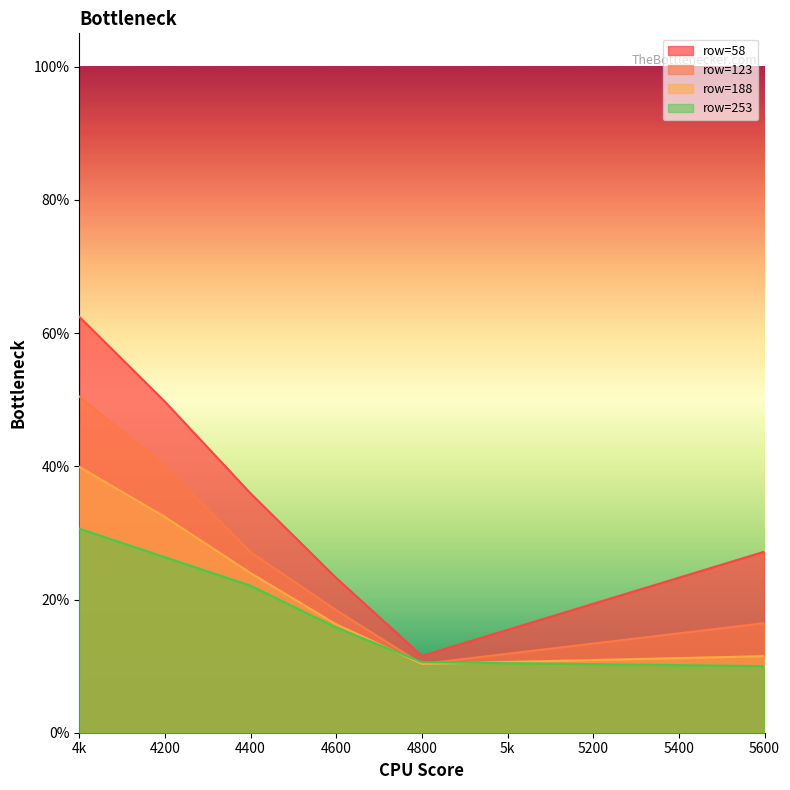

Reading left to right, extract all data points from this chart.

58: 0.6	0.5	0.4	0.2	0.1	0.3
123: 0.5	0.4	0.3	0.2	0.1	0.2
188: 0.4	0.3	0.2	0.2	0.1	0.1
253: 0.3	0.3	0.2	0.2	0.1	0.1